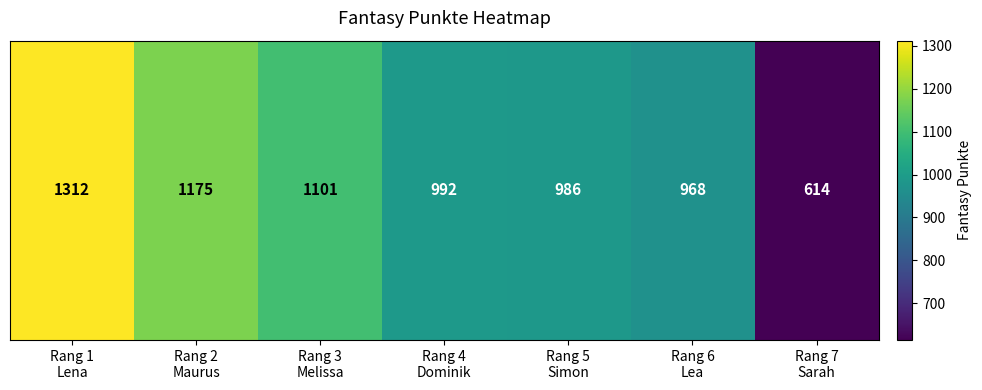

At which category does the chart reach its peak across all series?

Rang 1
Lena